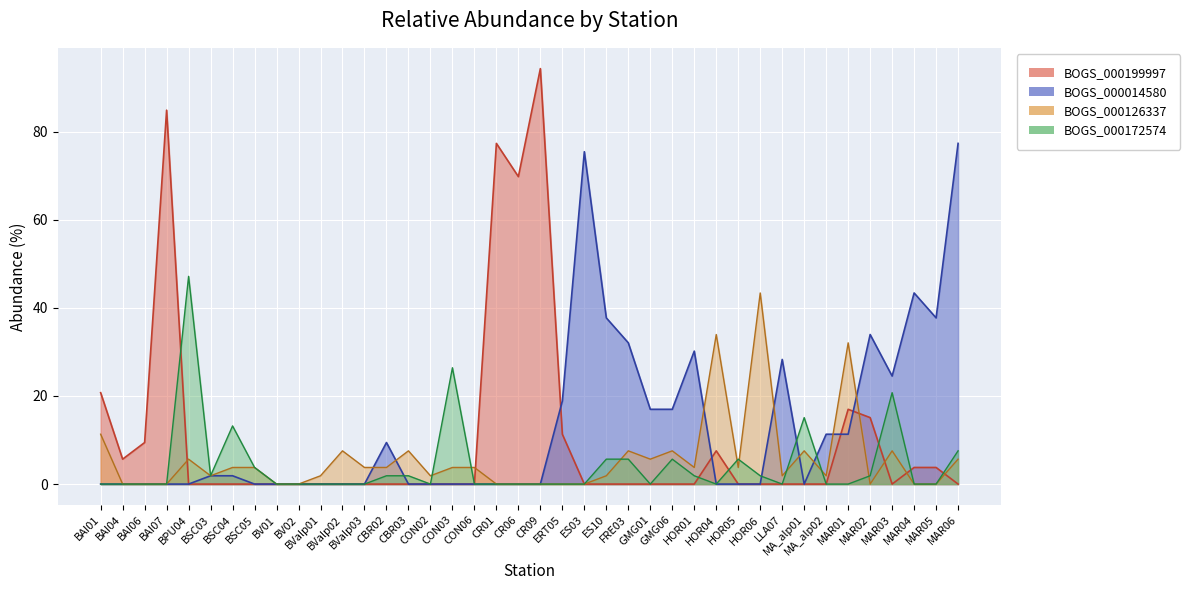

How many lines are shown in the chart?

4